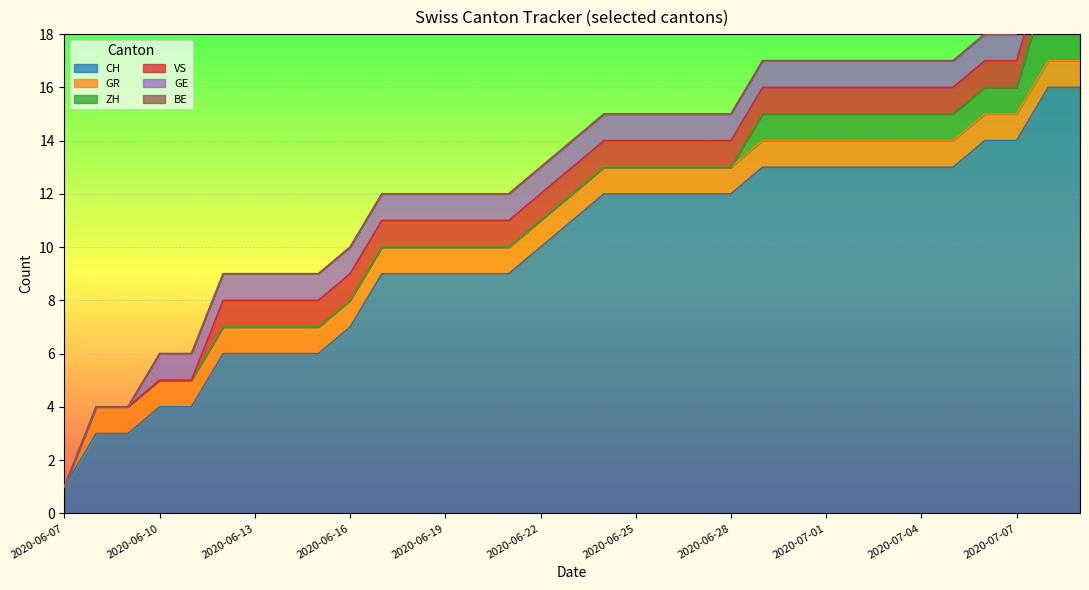

What is the label of the 31st point from the left?

2020-07-07